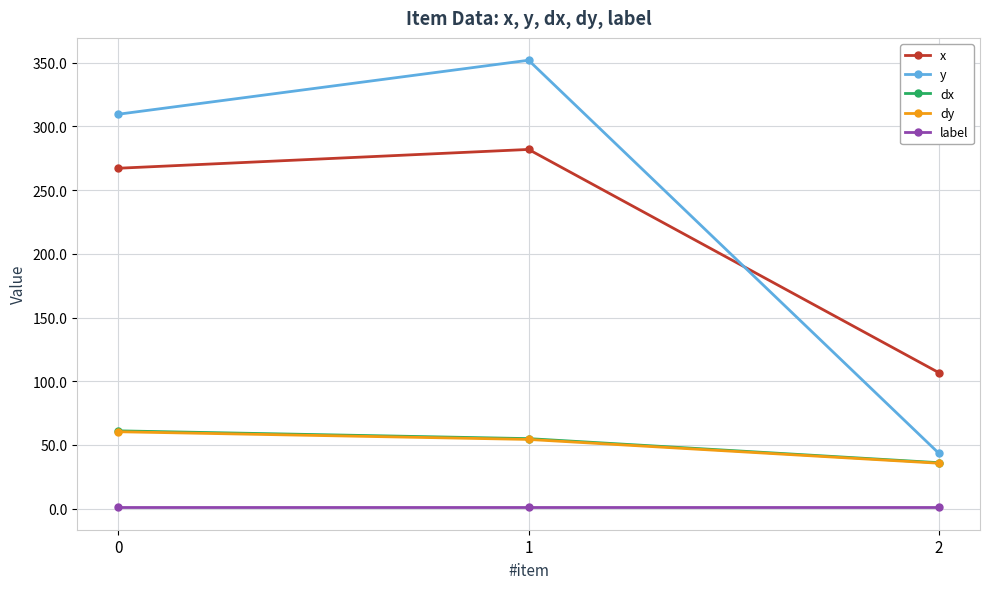

What value does the x series have at 2?

106.7